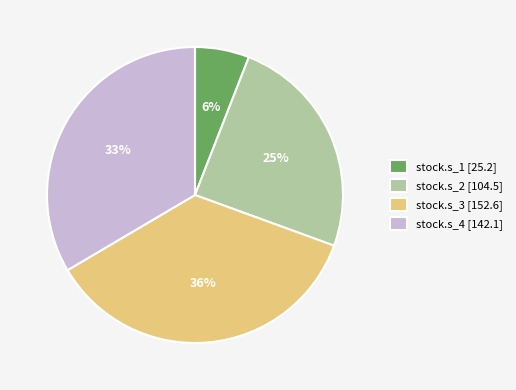

To the nearest percent, what is the difference between the largest and smallest slice percentages?

30%